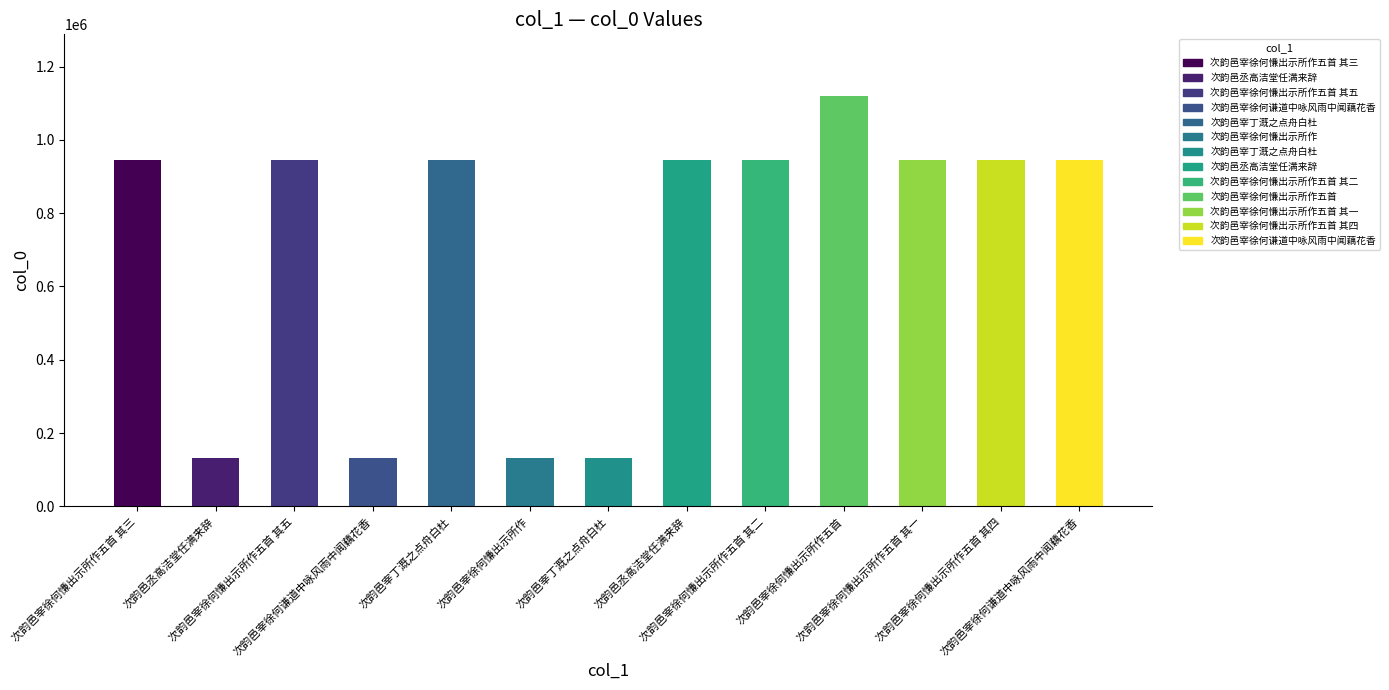

List the labels in order of value, smallest first.

次韵邑宰徐何慊出示所作, 次韵邑宰丁溉之点舟白杜, 次韵邑宰徐何谦道中咏风雨中闻藕花香, 次韵邑丞高洁堂任满来辞, 次韵邑宰徐何谦道中咏风雨中闻藕花香, 次韵邑丞高洁堂任满来辞, 次韵邑宰丁溉之点舟白杜, 次韵邑宰徐何慊出示所作五首 其五, 次韵邑宰徐何慊出示所作五首 其四, 次韵邑宰徐何慊出示所作五首 其三, 次韵邑宰徐何慊出示所作五首 其二, 次韵邑宰徐何慊出示所作五首 其一, 次韵邑宰徐何慊出示所作五首